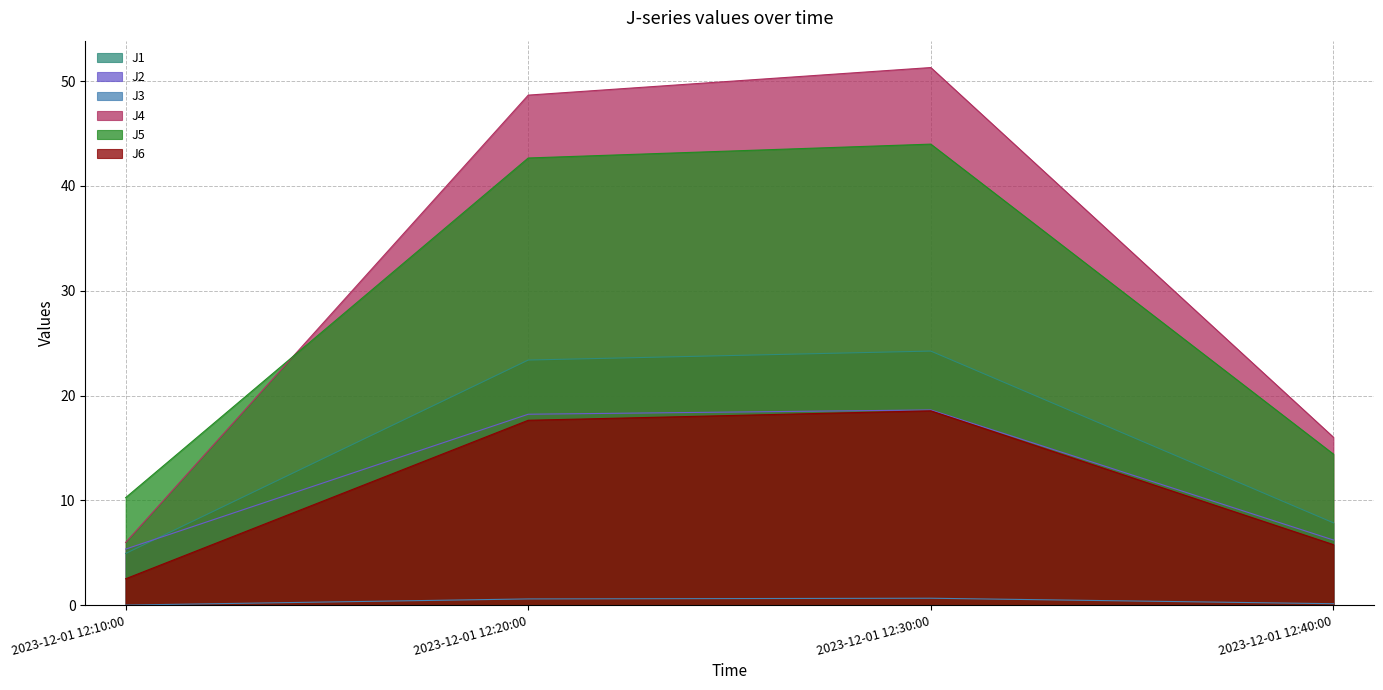

True or false: J5 has more than 2 points higher than both neighbors.

False